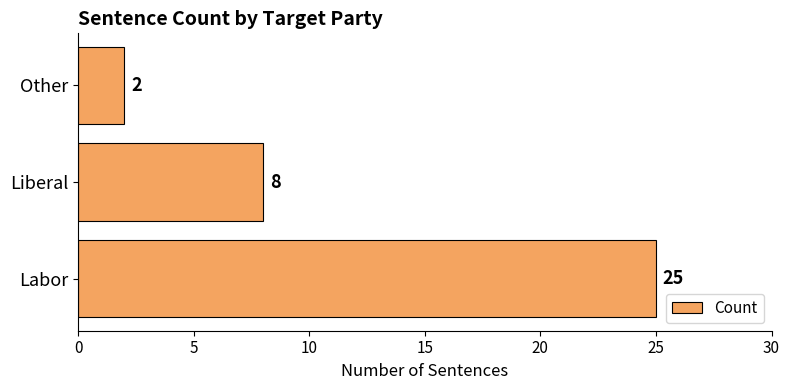

Between Other and Liberal, which is larger?

Liberal